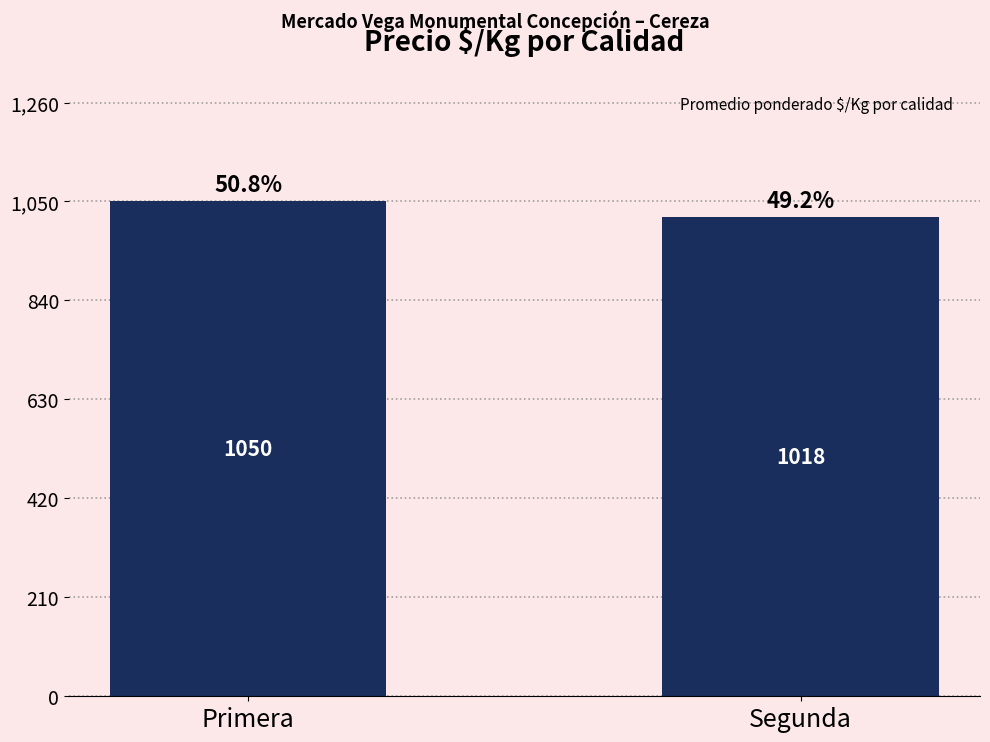

Reading left to right, extract all data points from this chart.

Primera=1050.3	Segunda=1017.9